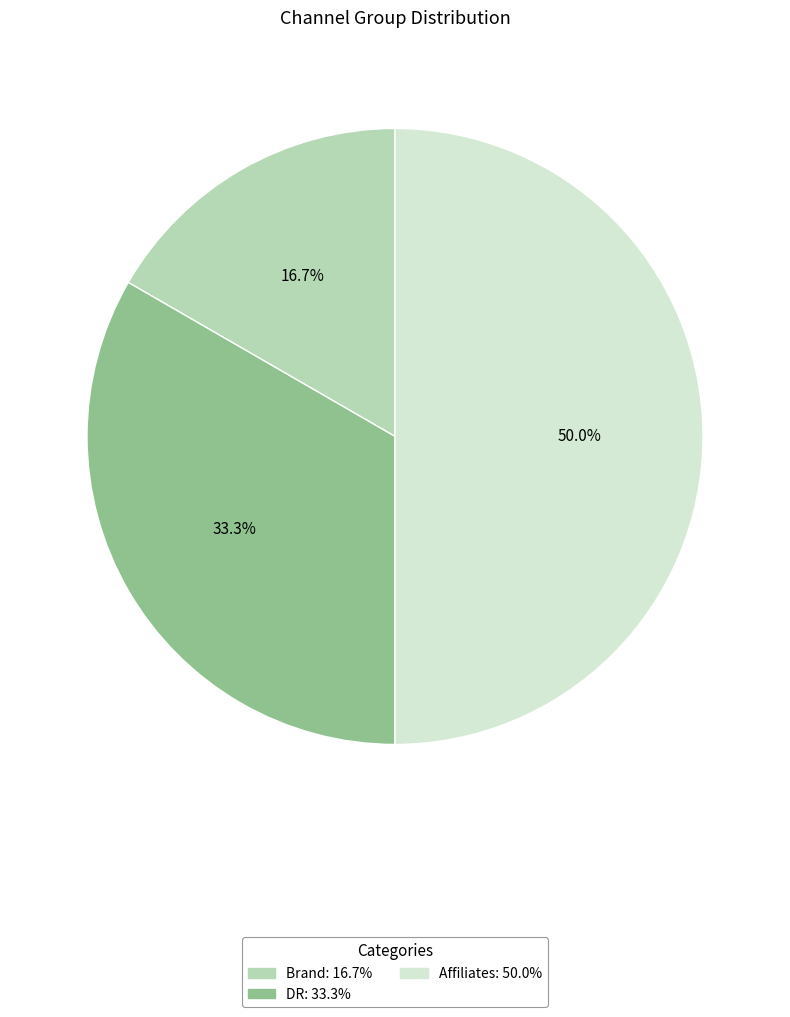

To the nearest percent, what is the difference between the Brand and DR slice percentages?

17%